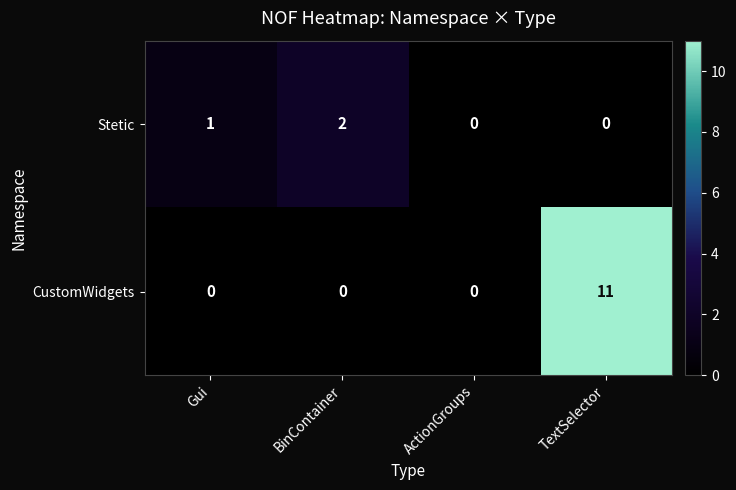

What is the total value across all series at BinContainer?

2